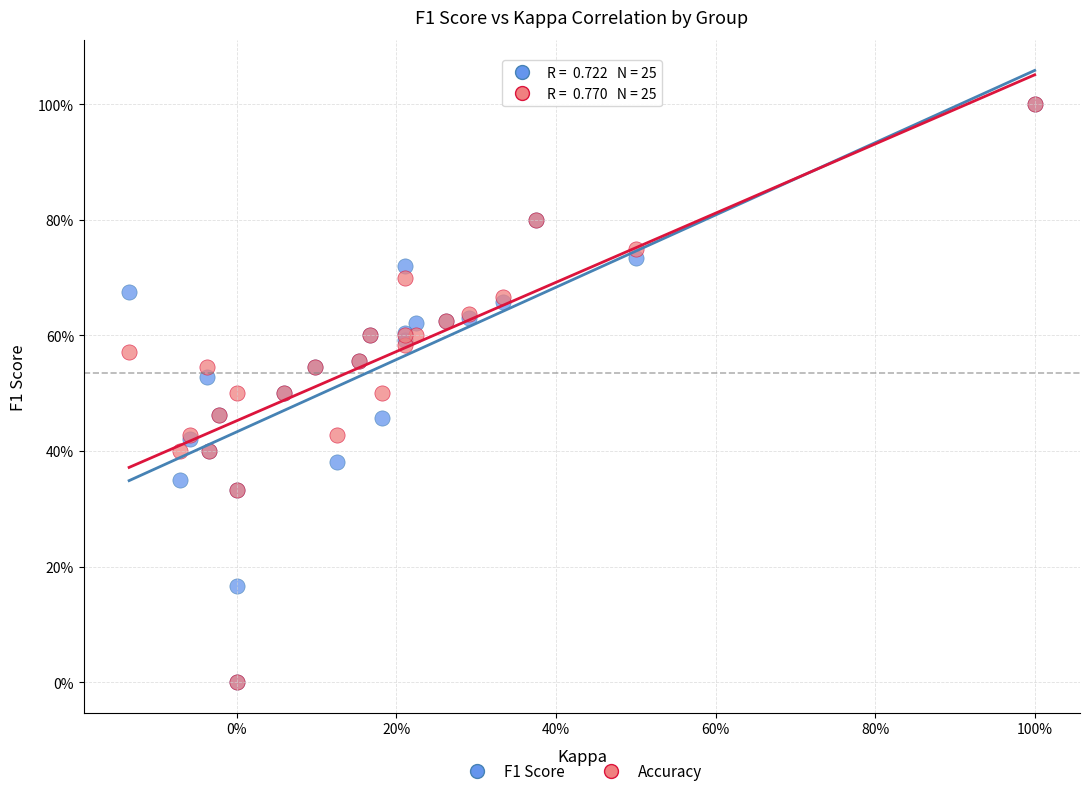

What are all the series names shown in the legend?

F1 Score, Accuracy